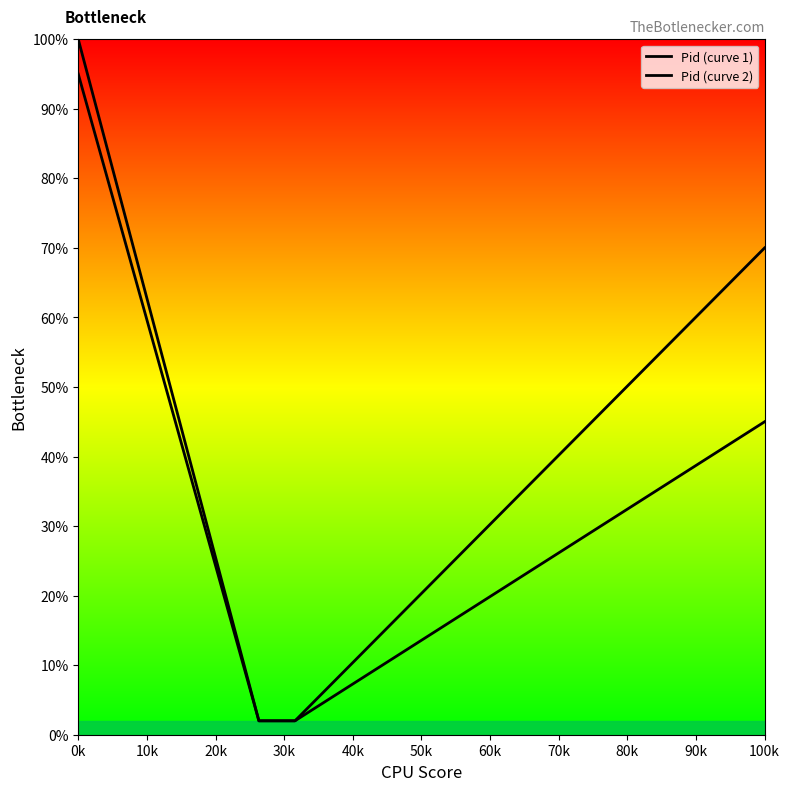

At how many categories does at least one series exceed 40?

10